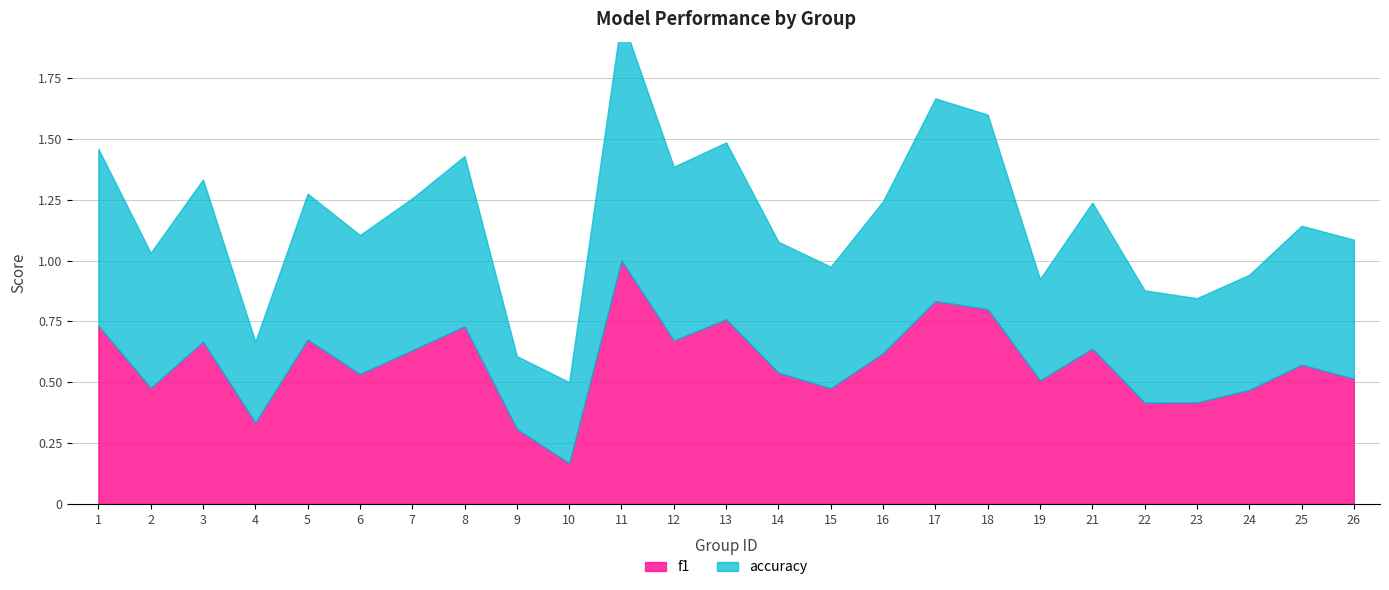

Read the accuracy value at 11.

1.0